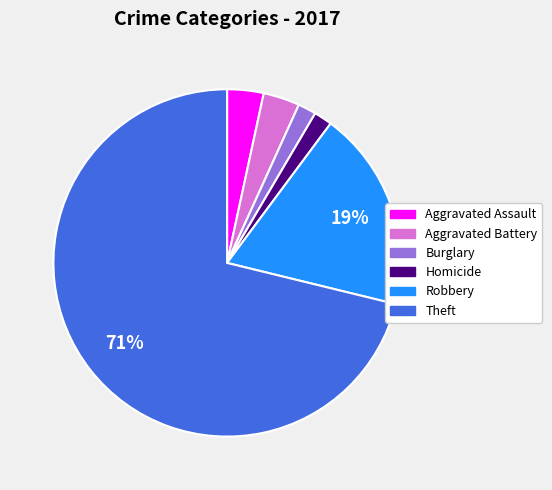

To the nearest percent, what is the difference between the largest and smallest slice percentages?

69%